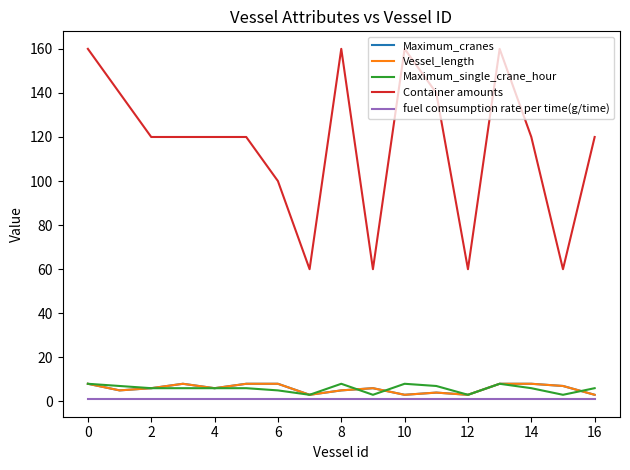

Does the chart display data point markers on the line(s)?

No